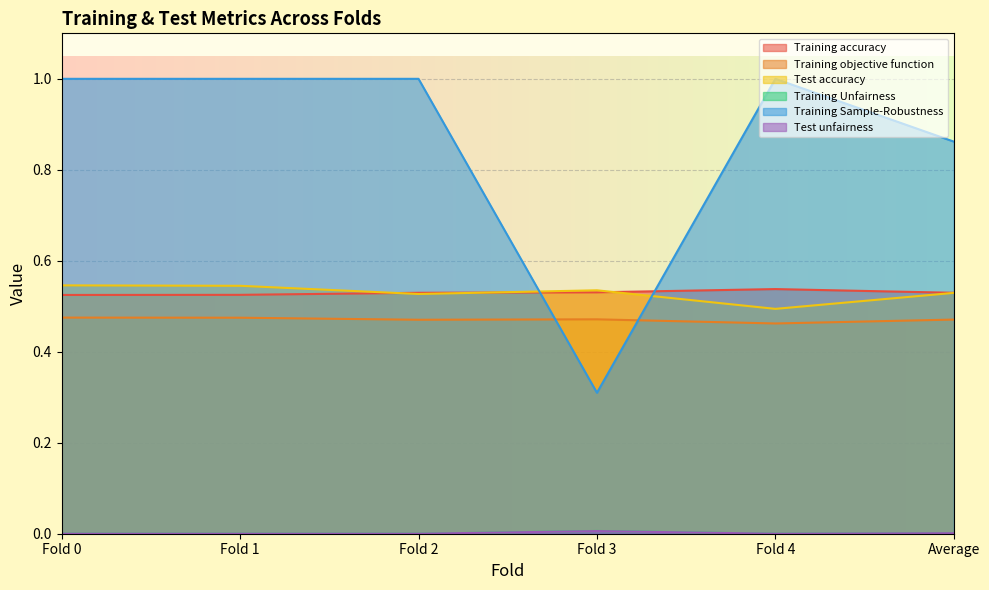

What are all the series names shown in the legend?

Training accuracy, Training objective function, Test accuracy, Training Unfairness, Training Sample-Robustness, Test unfairness